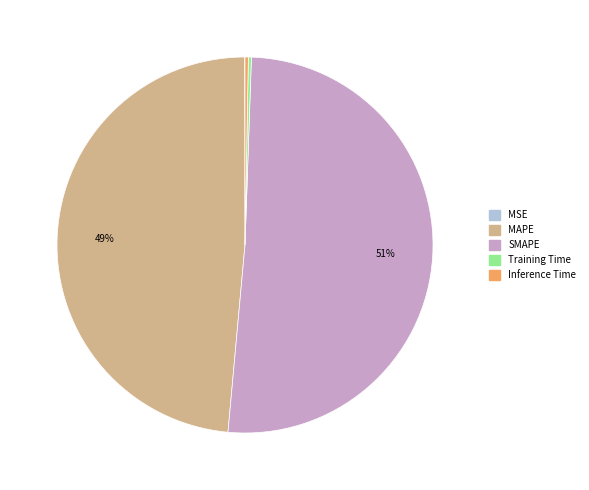

Which slice is the largest?

SMAPE